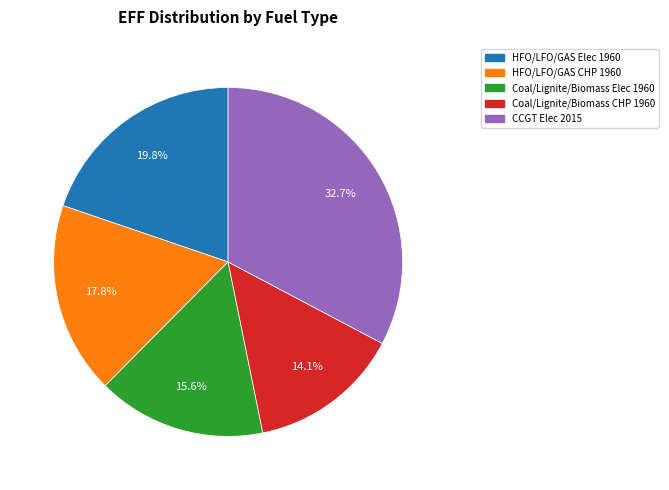

Is there any slice that represents more than half of the pie?

No